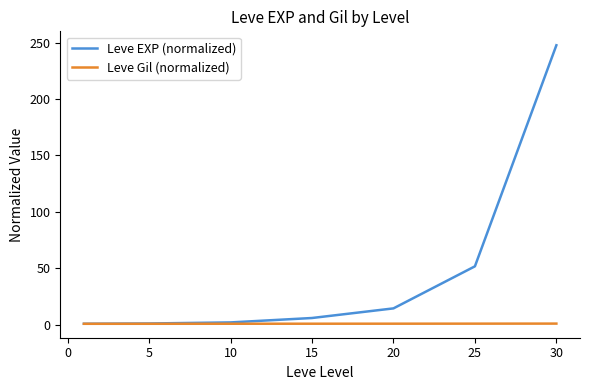

Which series has the widest spread of values?

Leve EXP (normalized)